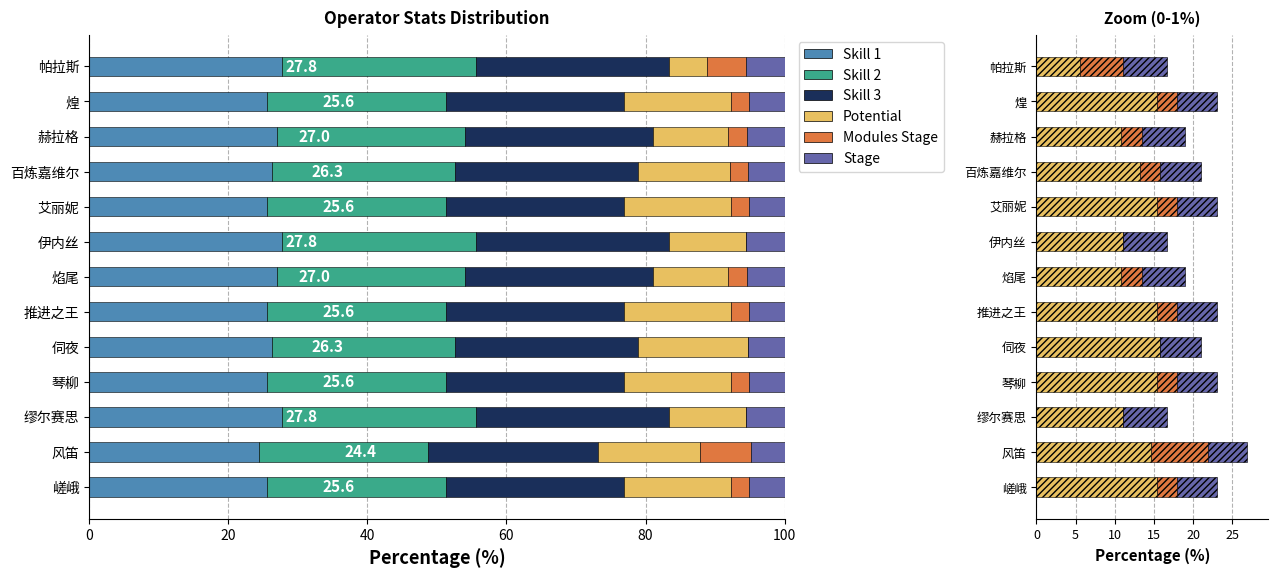

Between 推进之王 and 煌, which series saw the biggest shift?

Skill 1